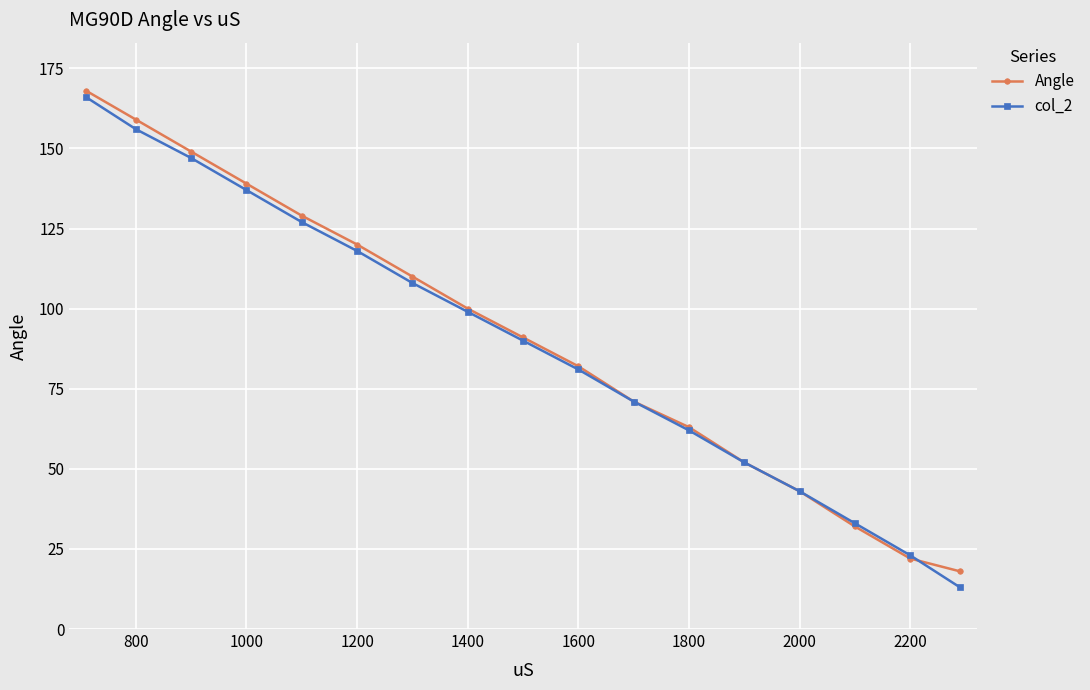

What is the value of the Angle point at the 2nd from the left?

159